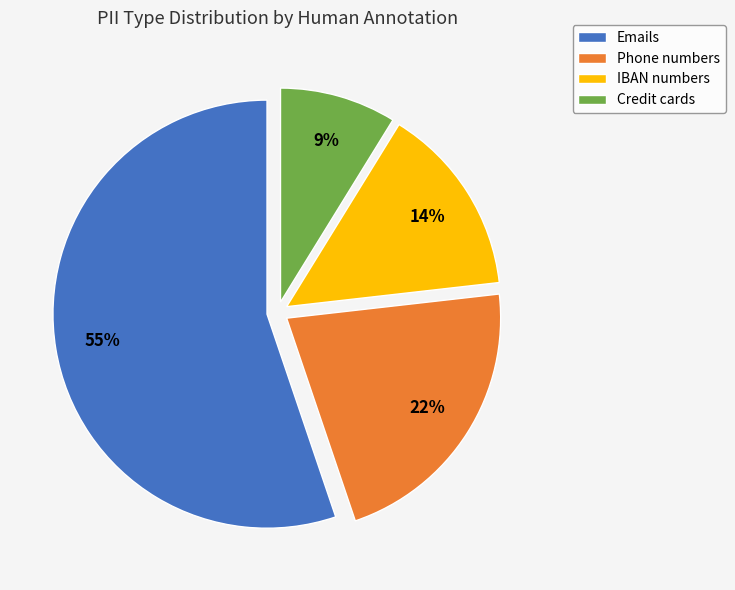

Does any single category account for the majority?

Yes